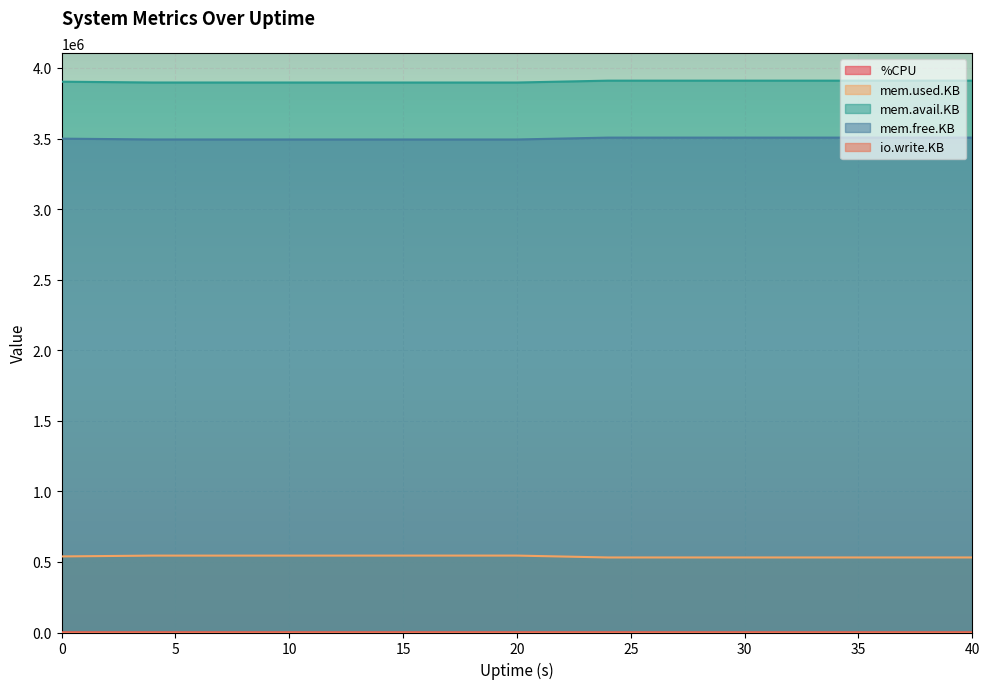

Which series has the largest total across all categories?

mem.avail.KB